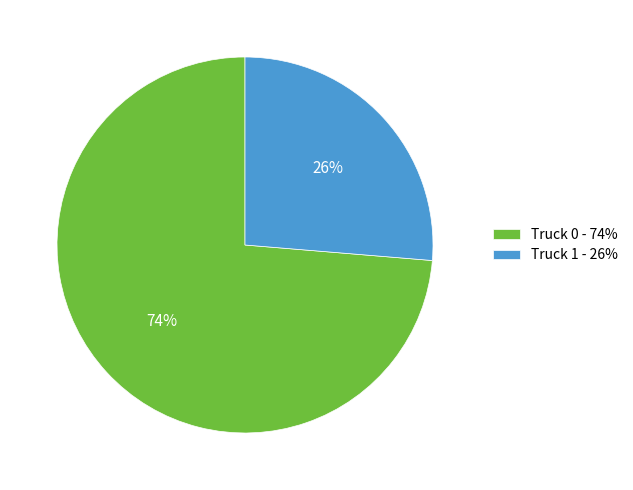

To the nearest percent, what is the combined percentage of Truck 1 and Truck 0?

100%